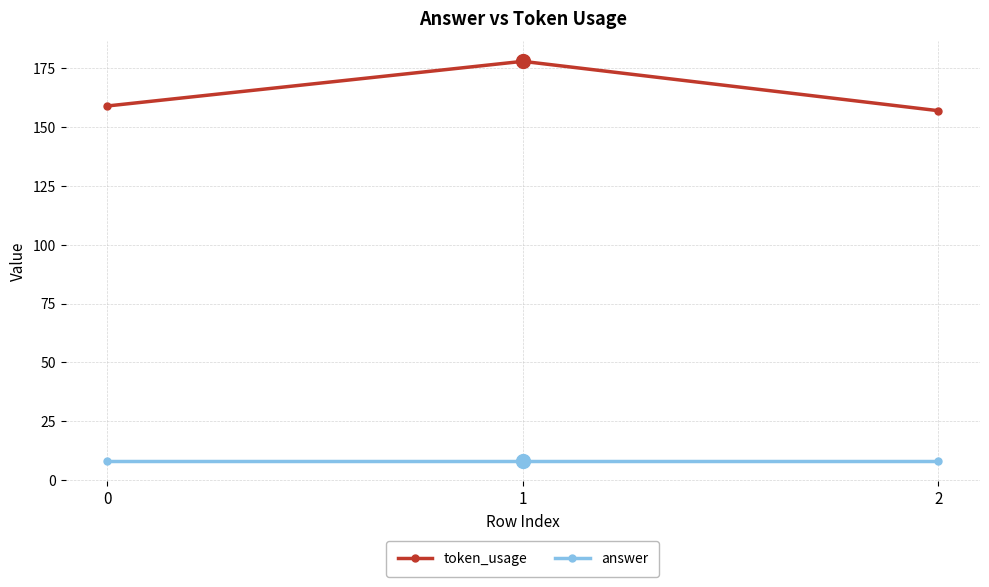

Reading left to right, list all the values displayed in this chart.

token_usage: 0=159	1=178	2=157
answer: 0=8	1=8	2=8